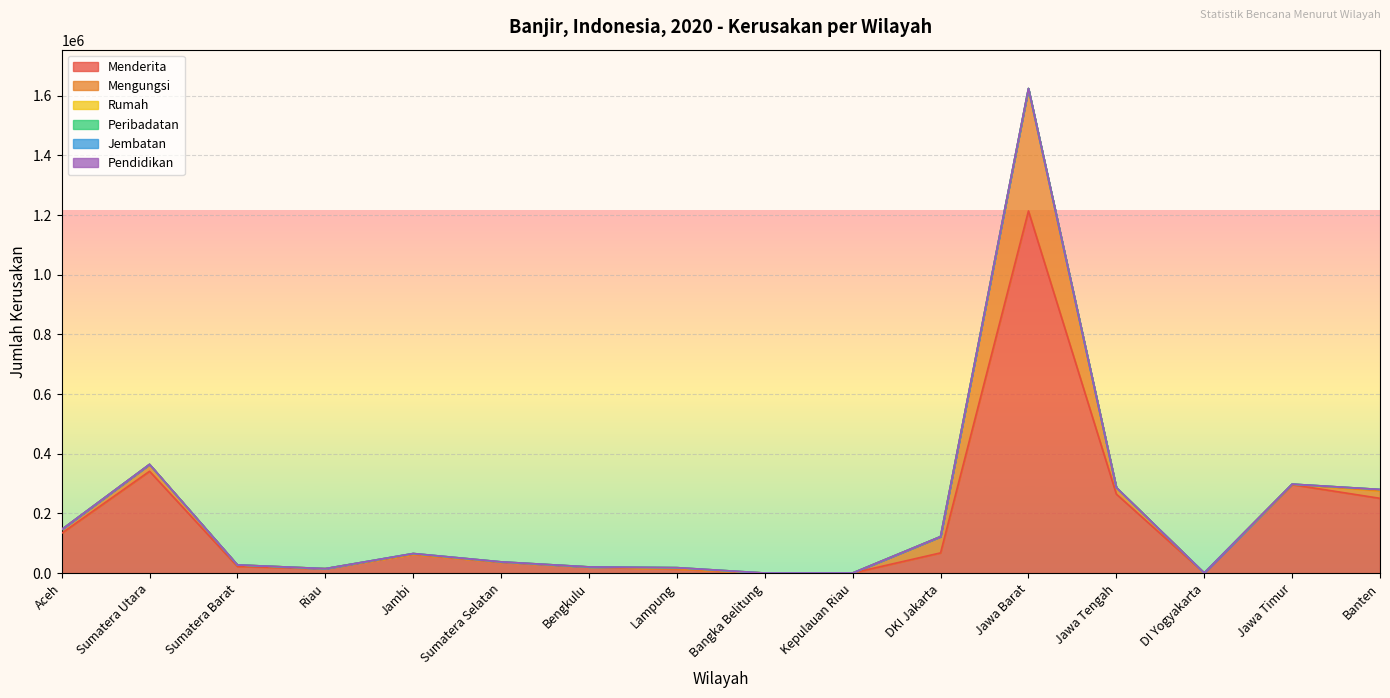

Reading right to left, list all the values displayed in this chart.

Menderita: Banten=250738	Jawa Timur=296553	DI Yogyakarta=720	Jawa Tengah=264905	Jawa Barat=1213626	DKI Jakarta=67951	Kepulauan Riau=555	Bangka Belitung=425	Lampung=13599	Bengkulu=20527	Sumatera Selatan=36463	Jambi=62882	Riau=14972	Sumatera Barat=22382	Sumatera Utara=341450	Aceh=133668
Mengungsi: Banten=24643	Jawa Timur=1338	DI Yogyakarta=0	Jawa Tengah=21490	Jawa Barat=408030	DKI Jakarta=54535	Kepulauan Riau=0	Bangka Belitung=20	Lampung=947	Bengkulu=0	Sumatera Selatan=411	Jambi=250	Riau=140	Sumatera Barat=5121	Sumatera Utara=22692	Aceh=12279
Rumah: Banten=5065	Jawa Timur=381	DI Yogyakarta=1	Jawa Tengah=526	Jawa Barat=1846	DKI Jakarta=0	Kepulauan Riau=0	Bangka Belitung=0	Lampung=3948	Bengkulu=422	Sumatera Selatan=982	Jambi=2703	Riau=13	Sumatera Barat=125	Sumatera Utara=380	Aceh=189
Peribadatan: Banten=2	Jawa Timur=37	DI Yogyakarta=2	Jawa Tengah=4	Jawa Barat=300	DKI Jakarta=0	Kepulauan Riau=0	Bangka Belitung=0	Lampung=3	Bengkulu=4	Sumatera Selatan=3	Jambi=1	Riau=0	Sumatera Barat=11	Sumatera Utara=11	Aceh=7
Jembatan: Banten=2	Jawa Timur=22	DI Yogyakarta=0	Jawa Tengah=19	Jawa Barat=44	DKI Jakarta=0	Kepulauan Riau=0	Bangka Belitung=0	Lampung=2	Bengkulu=14	Sumatera Selatan=29	Jambi=1	Riau=0	Sumatera Barat=32	Sumatera Utara=13	Aceh=9
Pendidikan: Banten=4	Jawa Timur=11	DI Yogyakarta=0	Jawa Tengah=7	Jawa Barat=169	DKI Jakarta=0	Kepulauan Riau=0	Bangka Belitung=0	Lampung=1	Bengkulu=11	Sumatera Selatan=10	Jambi=0	Riau=0	Sumatera Barat=14	Sumatera Utara=18	Aceh=6